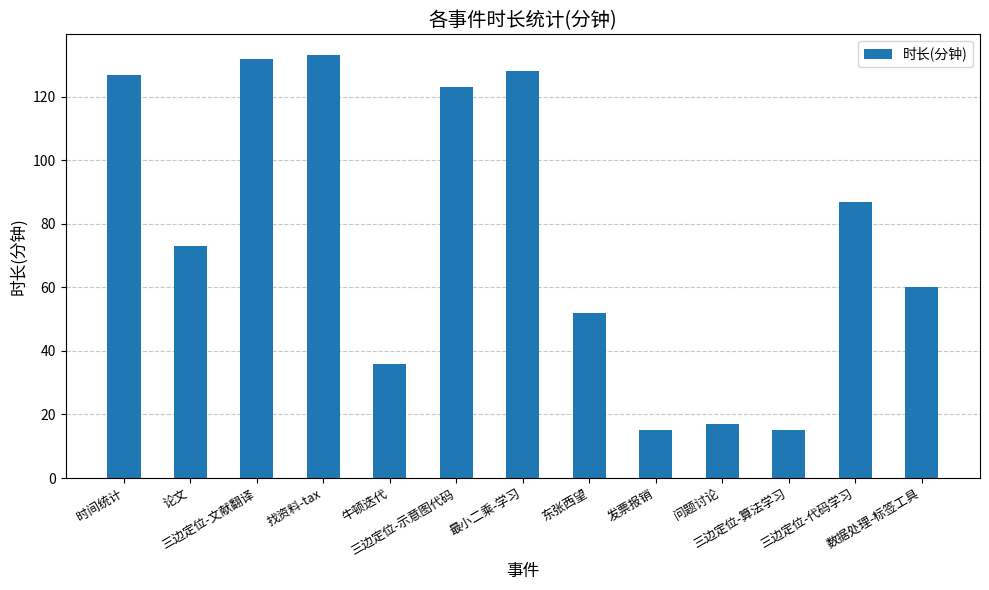

How many values are below 73?

6